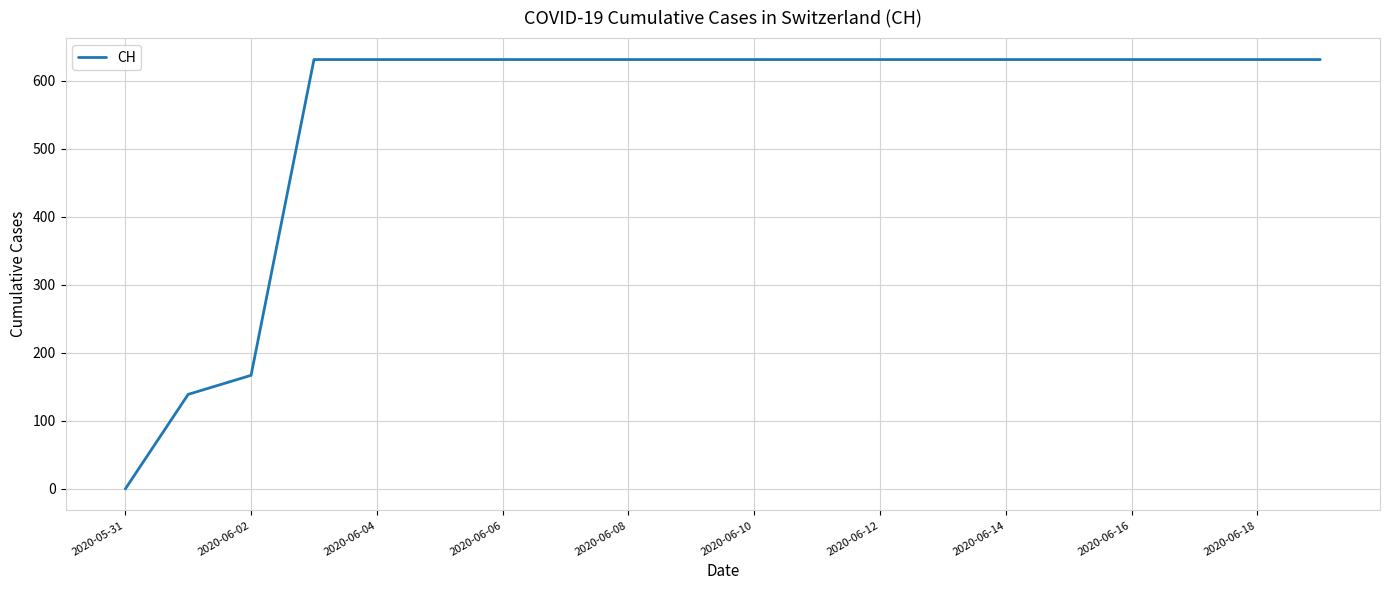

What is the difference between the maximum and minimum values?

631